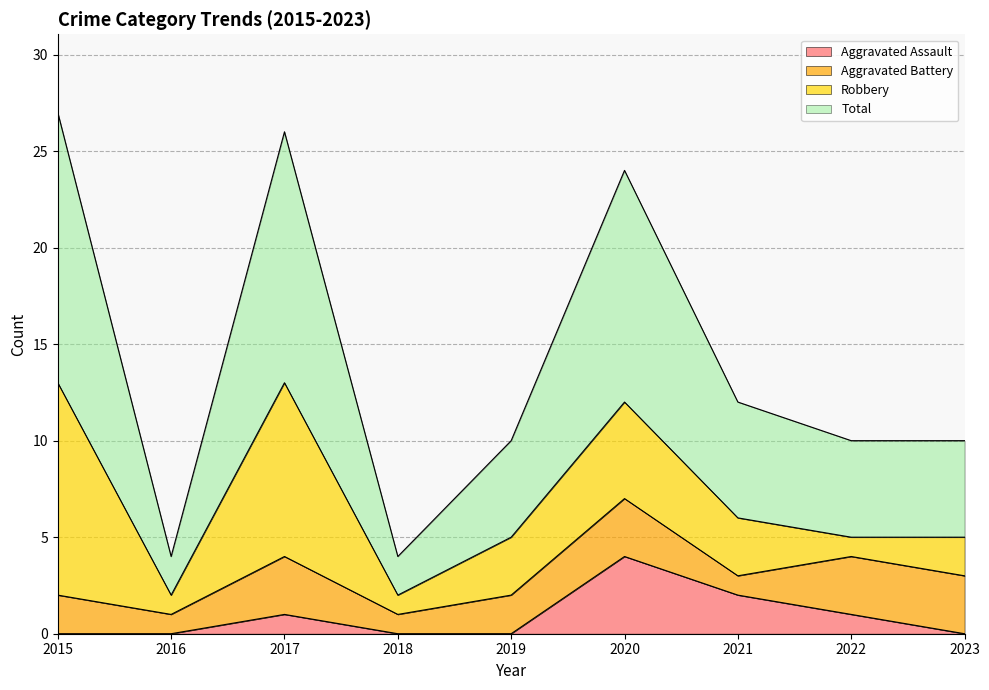

True or false: Aggravated Assault and Total cross at least once.

False